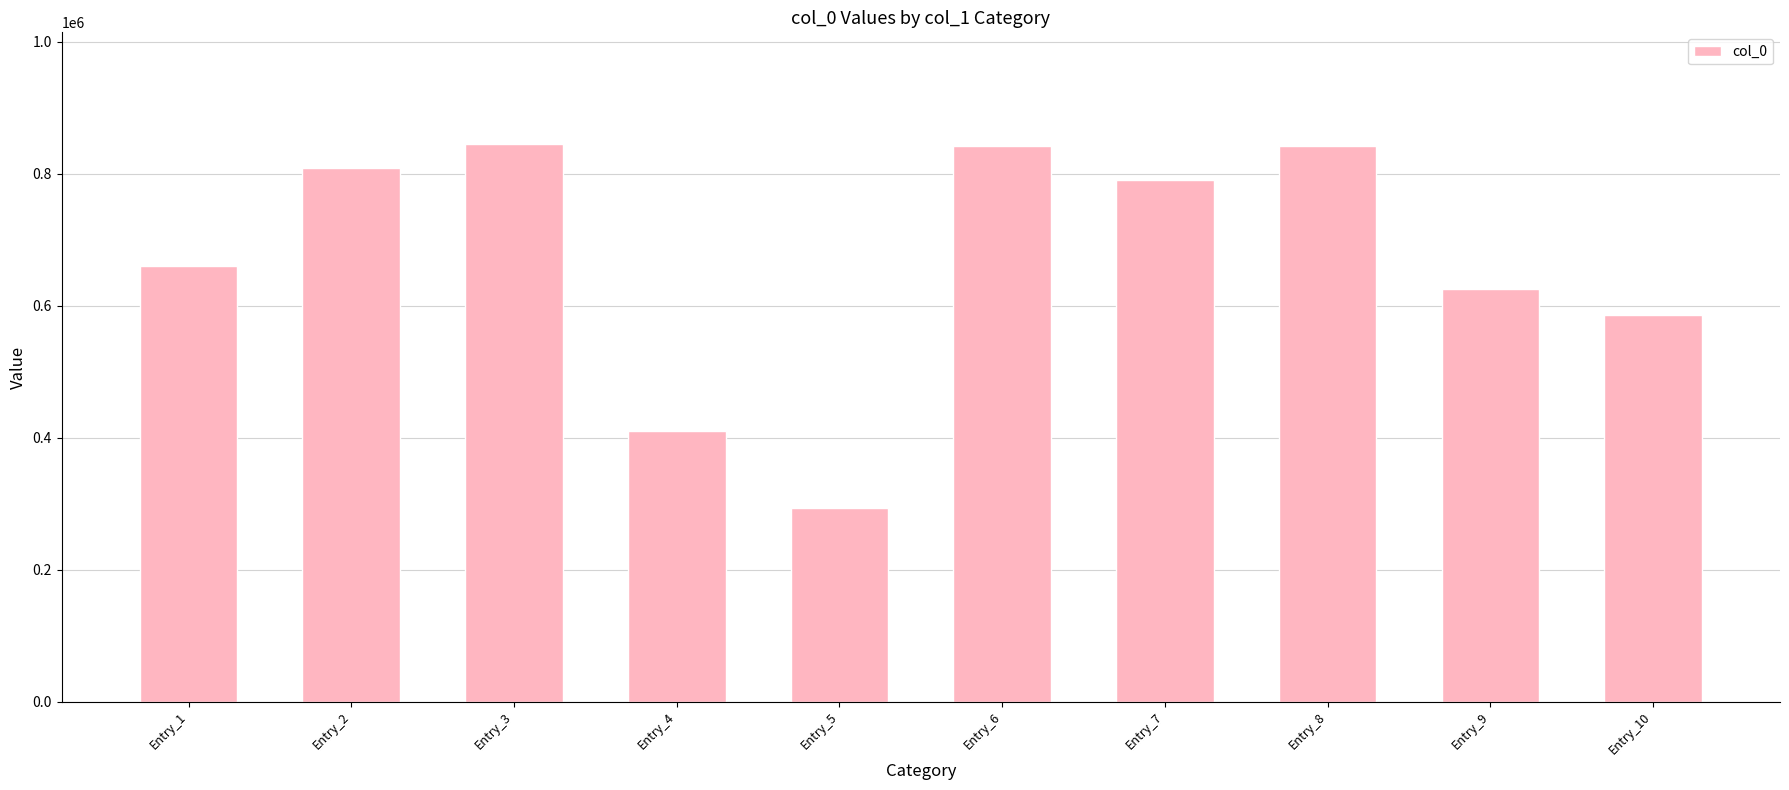

What is the change in value from Entry_4 to Entry_8?

+431762